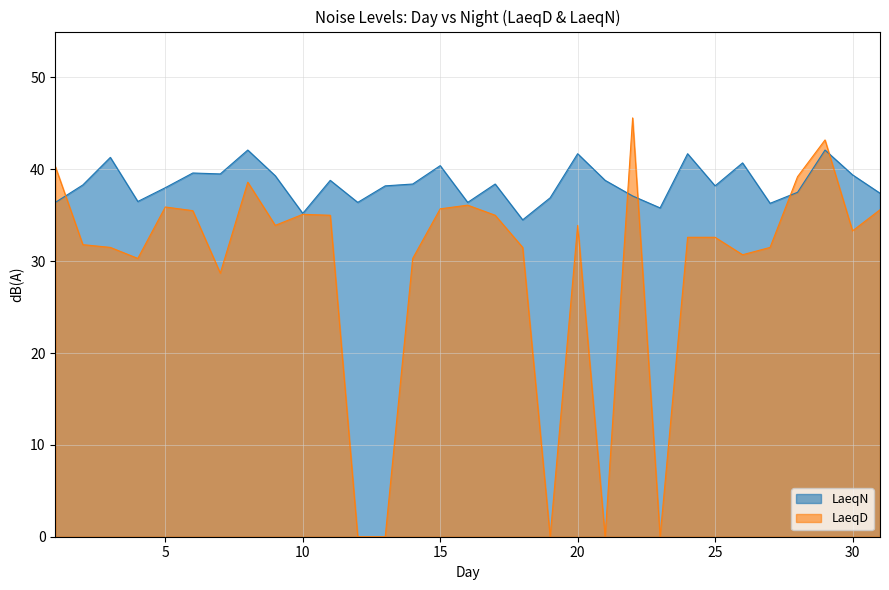

Where is the first local minimum for LaeqD?

4